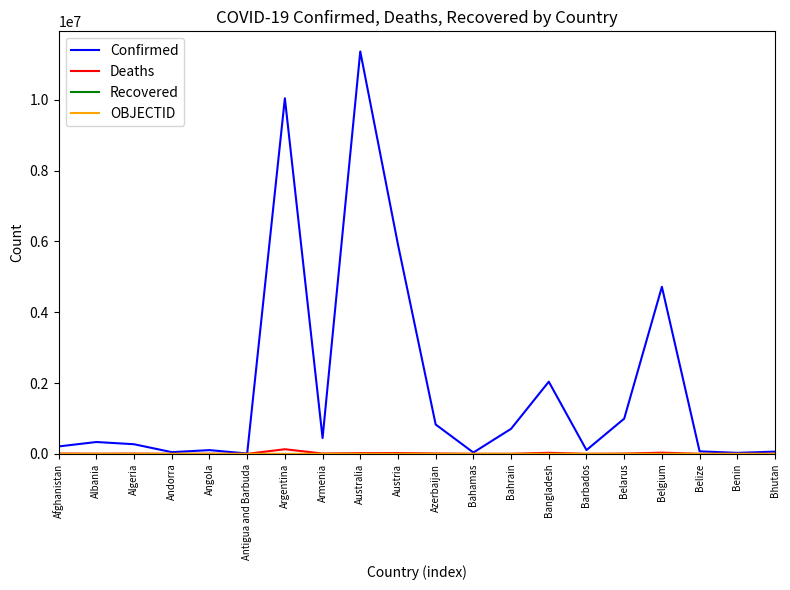

Which series has the largest total across all categories?

Confirmed